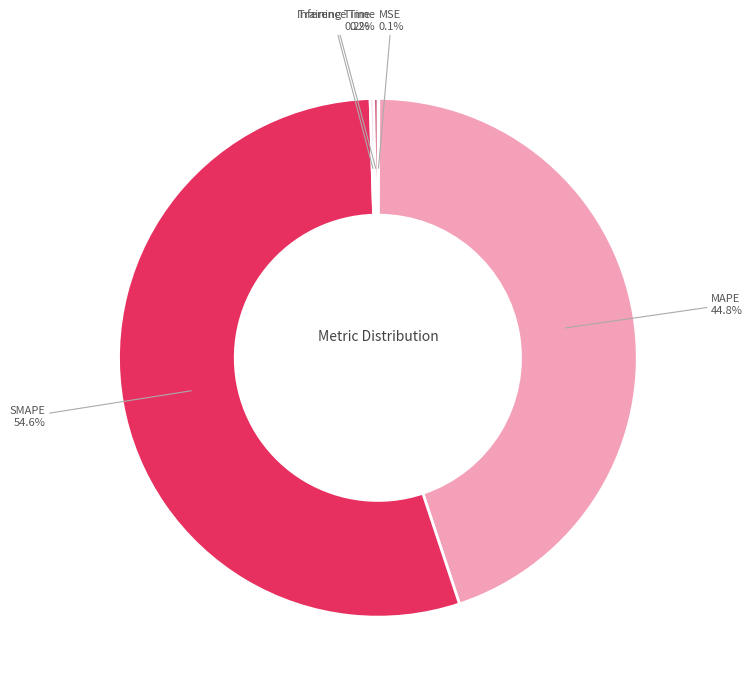

Which slice is the largest?

SMAPE